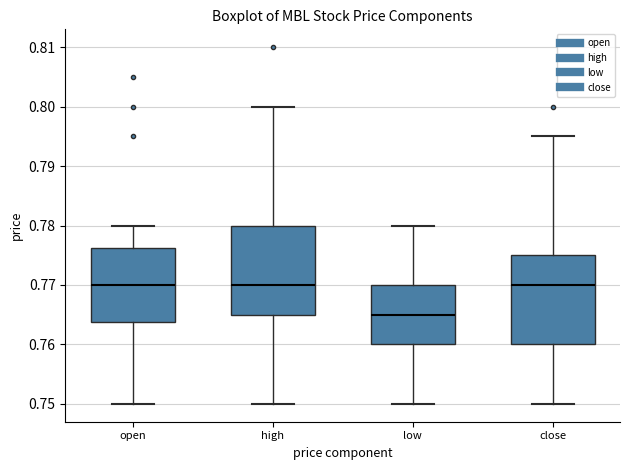

Reading left to right, read every box against the y-axis: the position of its median line, the range the box covers, and the ends of its whiskers. The values are not printed on the chart, so give them approximately, as read against the axis.

open: median 0.770, box 0.764 to 0.776, whiskers 0.750 to 0.780
high: median 0.770, box 0.765 to 0.780, whiskers 0.750 to 0.800
low: median 0.765, box 0.760 to 0.770, whiskers 0.750 to 0.780
close: median 0.770, box 0.760 to 0.775, whiskers 0.750 to 0.795